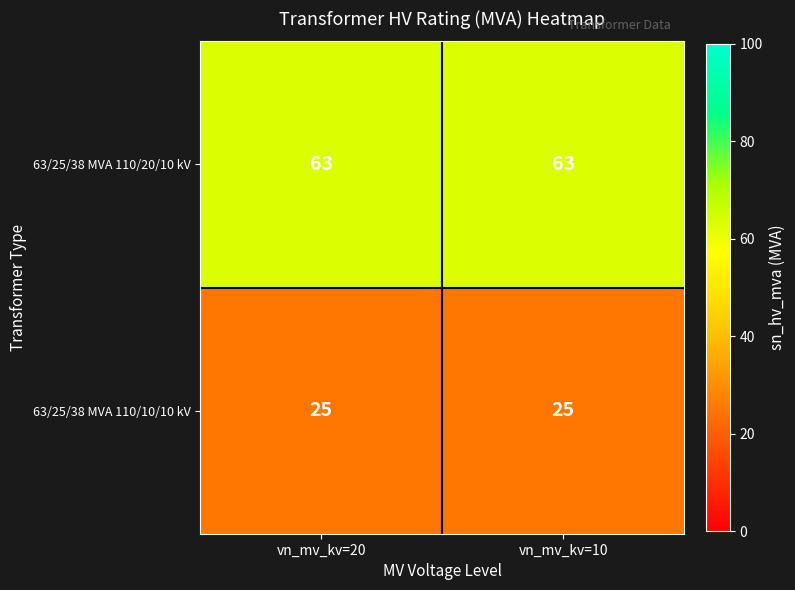

Read the 63/25/38 MVA 110/20/10 kV value at vn_mv_kv=20.

63